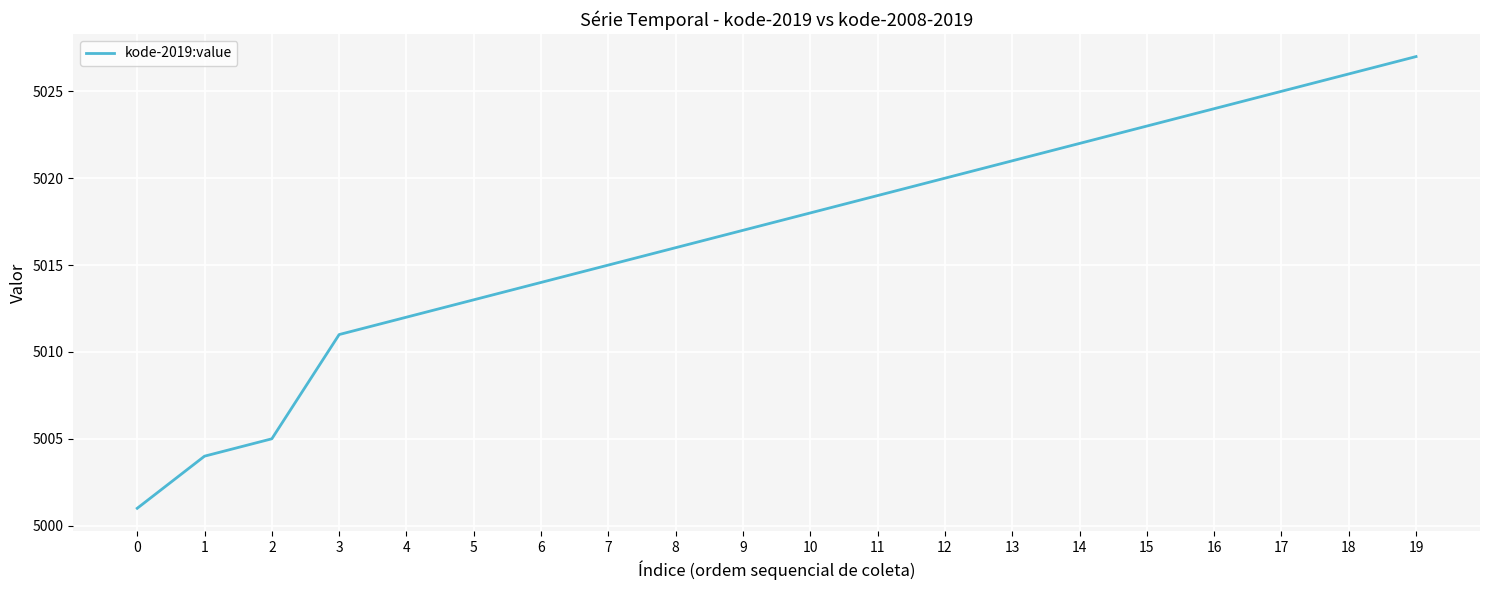

Which has a higher value, 8 or 15?

15